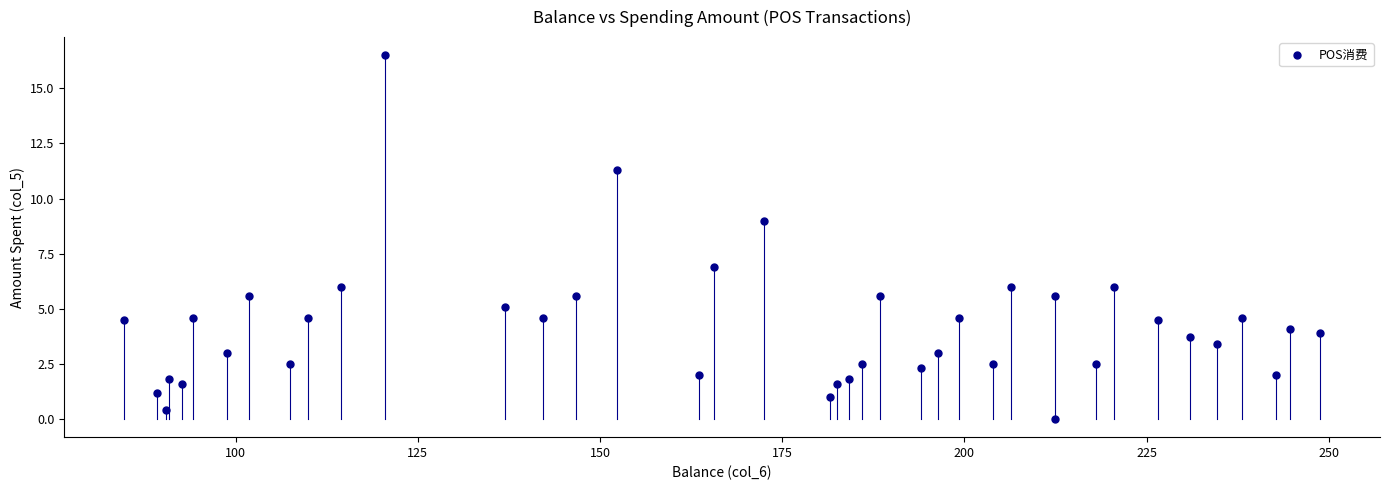

What is the range of X values (max minus min)?

164.1